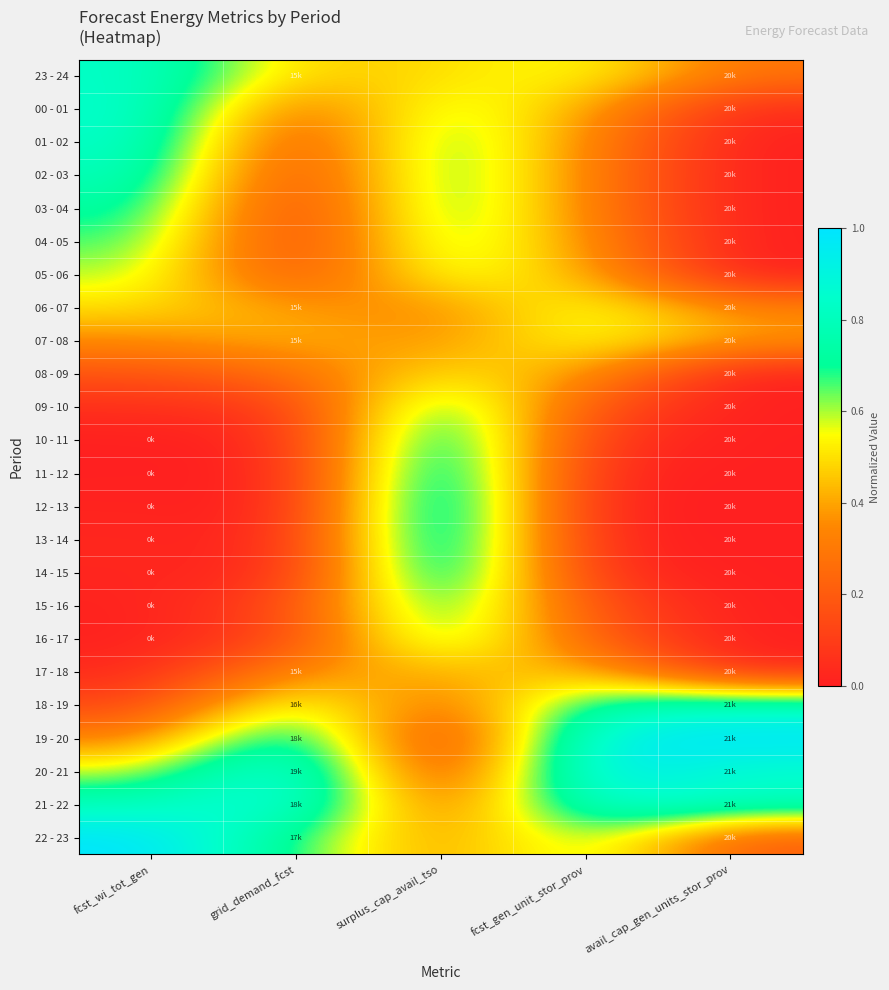

Which has a higher value, avail_cap_gen_units_stor_prov or surplus_cap_avail_tso?

surplus_cap_avail_tso